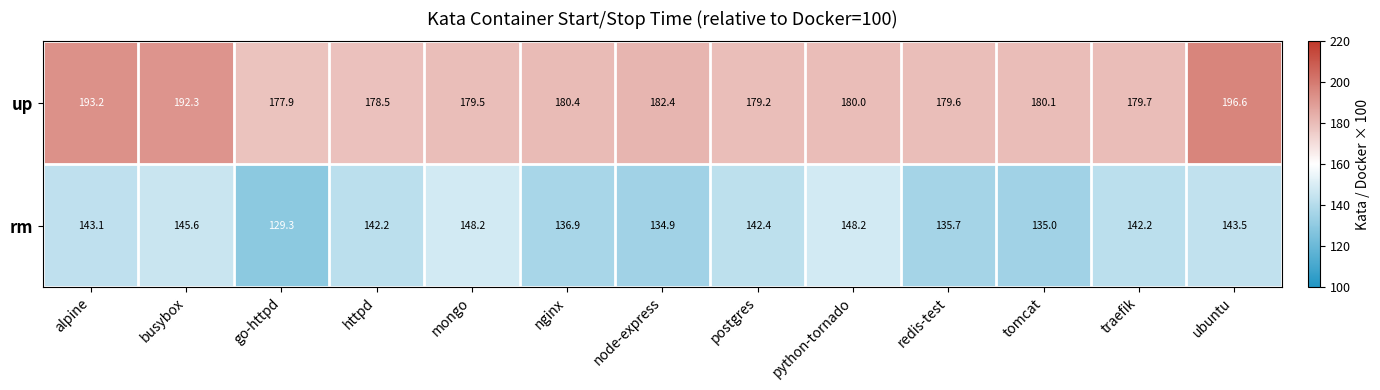

Rank the series at ubuntu from highest to lowest value.

up, rm